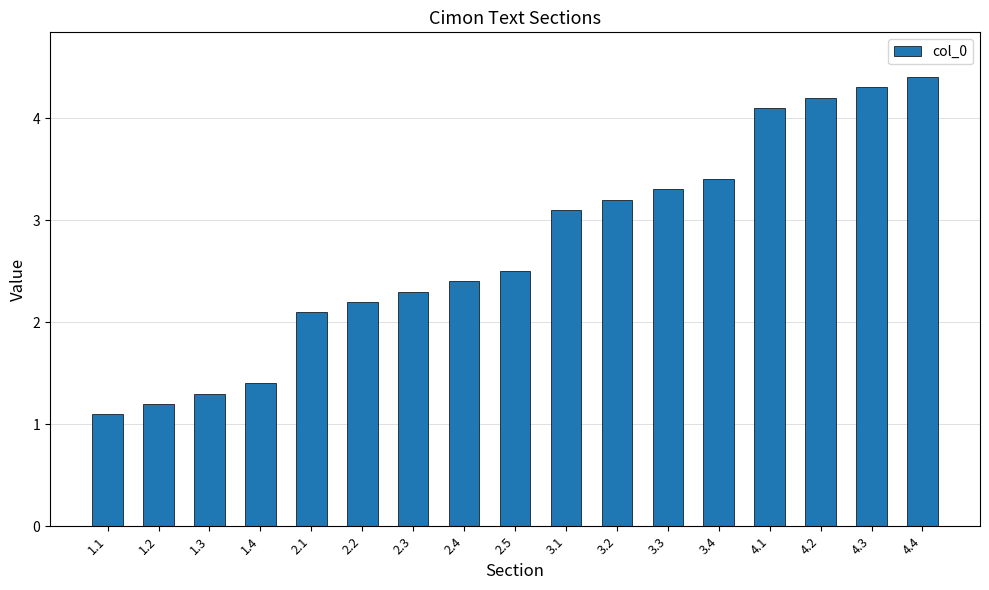

What is the label of the 17th bar from the left?

4.4